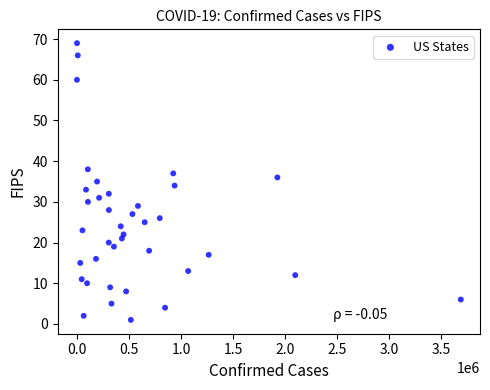

What is the range of Y values (max minus min)?

68